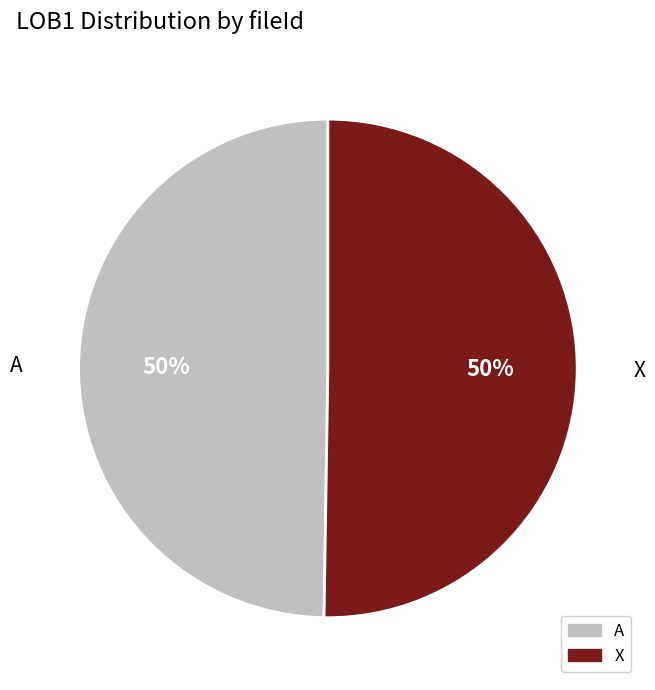

To the nearest percent, what is the combined percentage of X and A?

100%